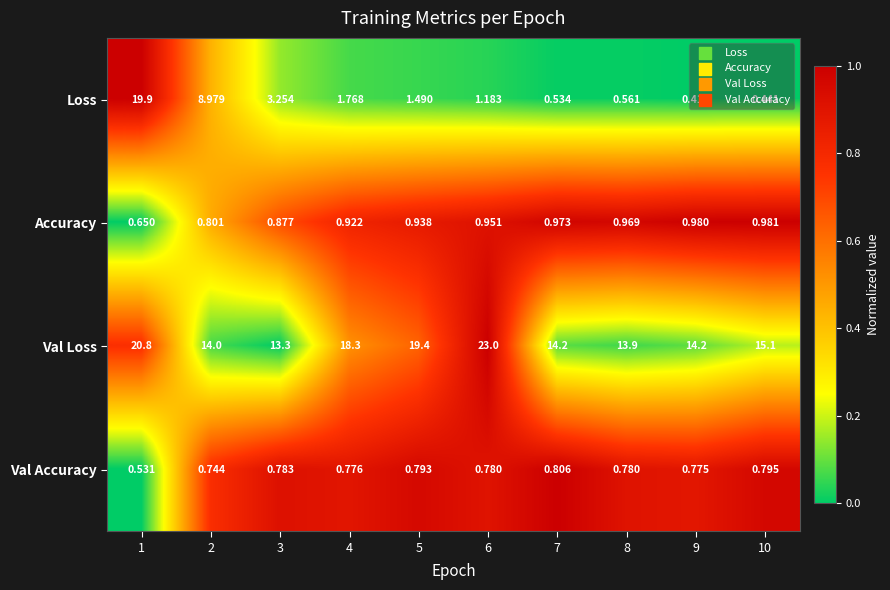

Which series has the largest total across all categories?

Val Loss